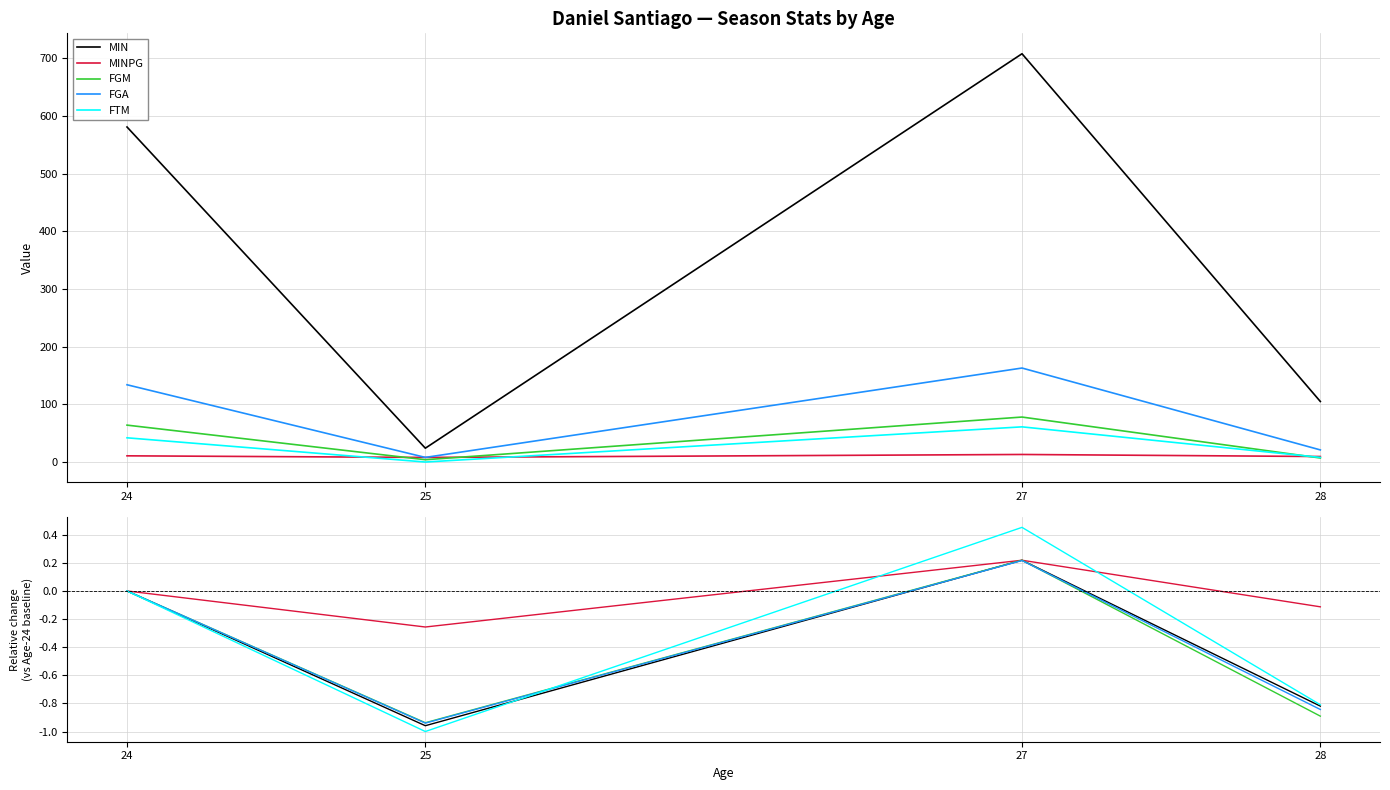

Reading right to left, extract all data points from this chart.

MIN: -0.8	0.2	-1.0	0.0
MINPG: -0.1	0.2	-0.3	0.0
FGM: -0.9	0.2	-0.9	0.0
FGA: -0.8	0.2	-0.9	0.0
FTM: -0.8	0.5	-1.0	0.0